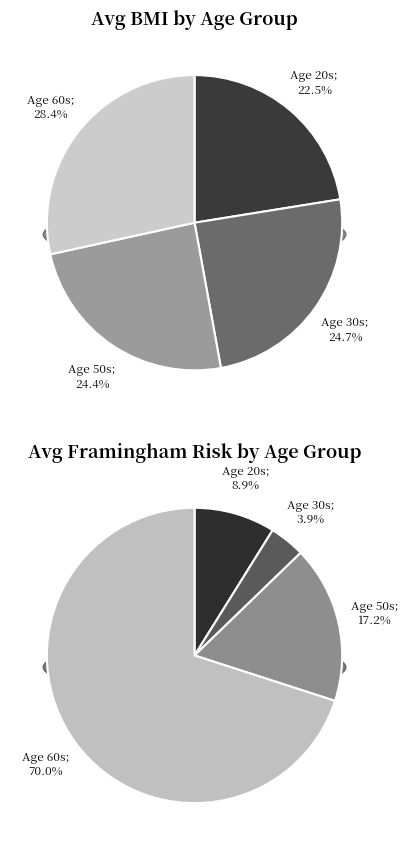

Which slice is the smallest?

30